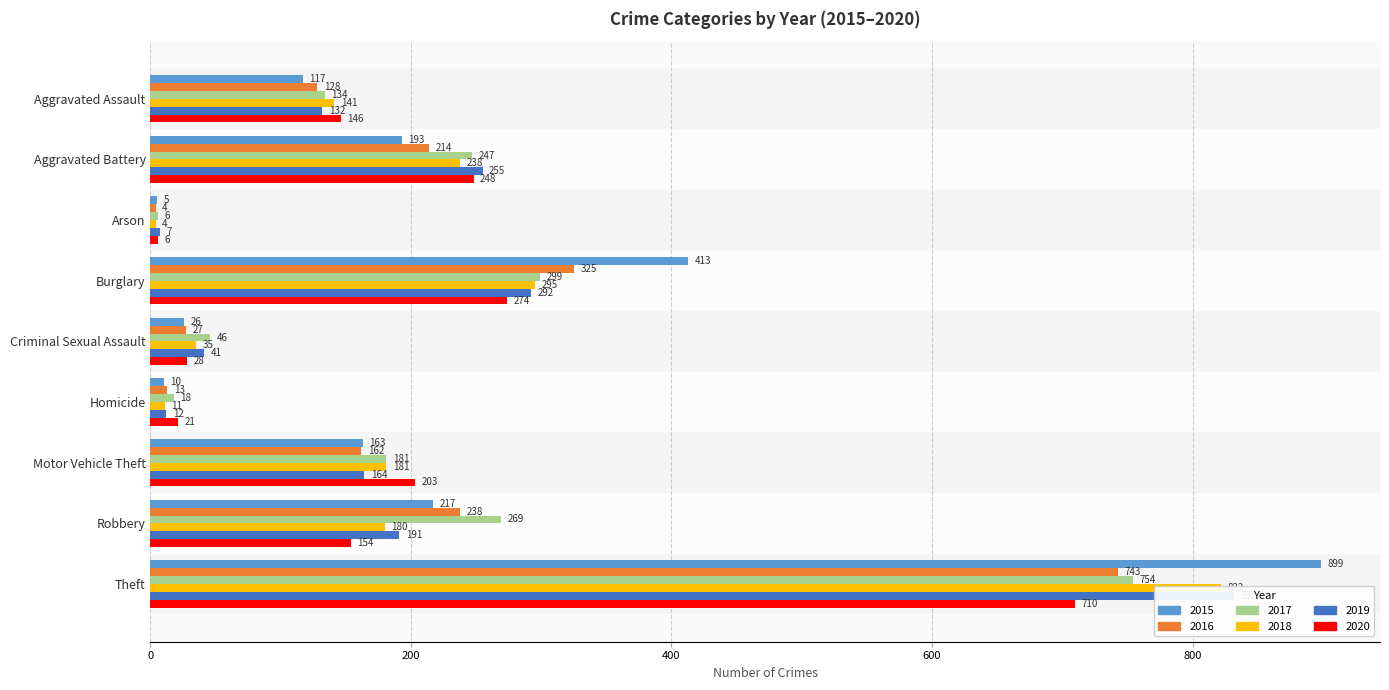

Between Arson and Homicide, which series saw the biggest shift?

2020